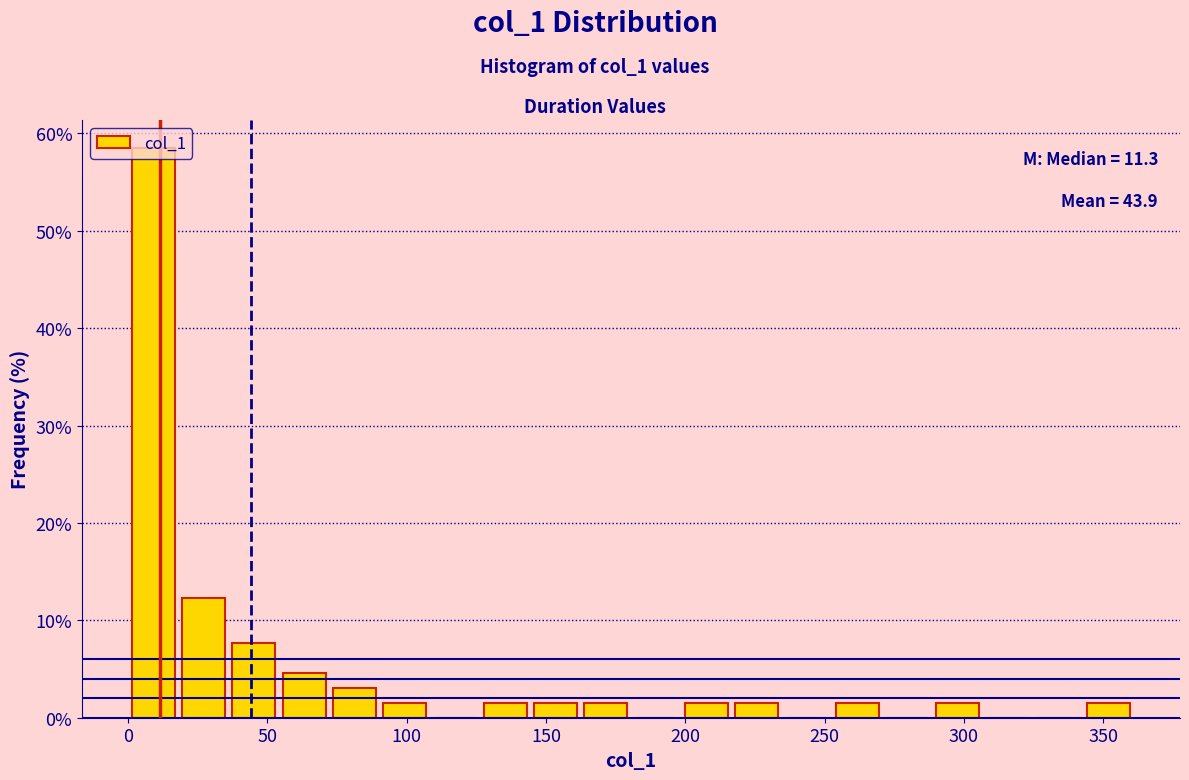

Around what value on the x-axis is the tallest bar? Give the approximate position of its centre, as read against the axis.

10